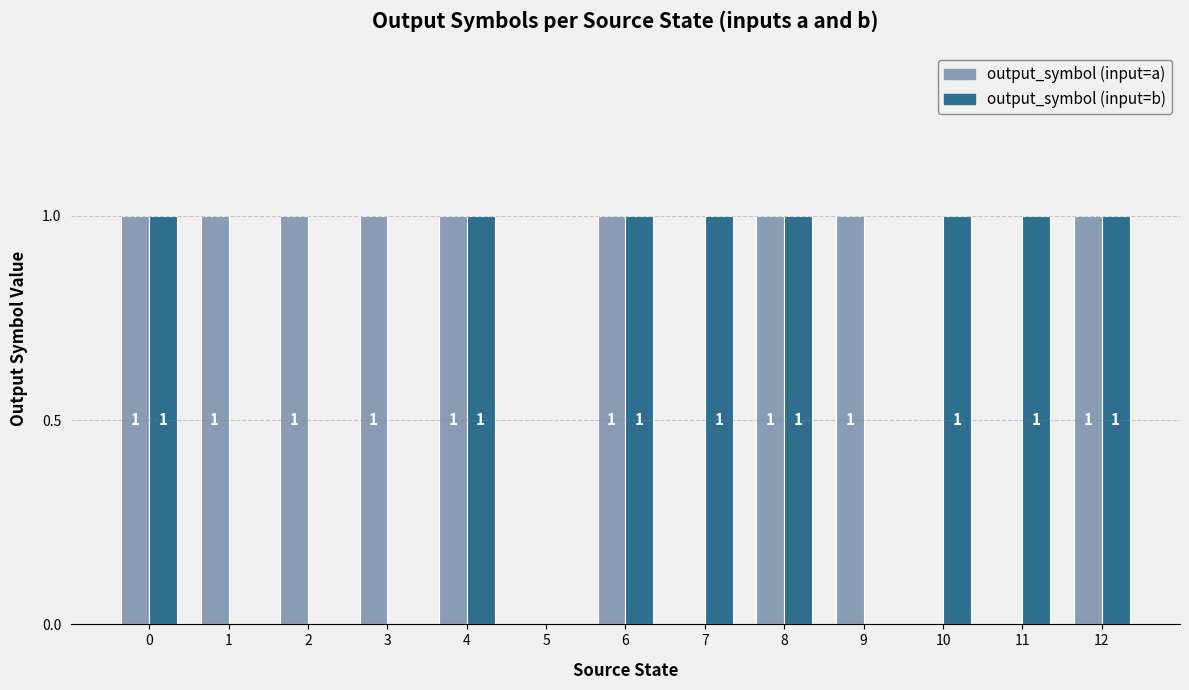

True or false: output_symbol (input=a) has a value of 1 at 12.

True